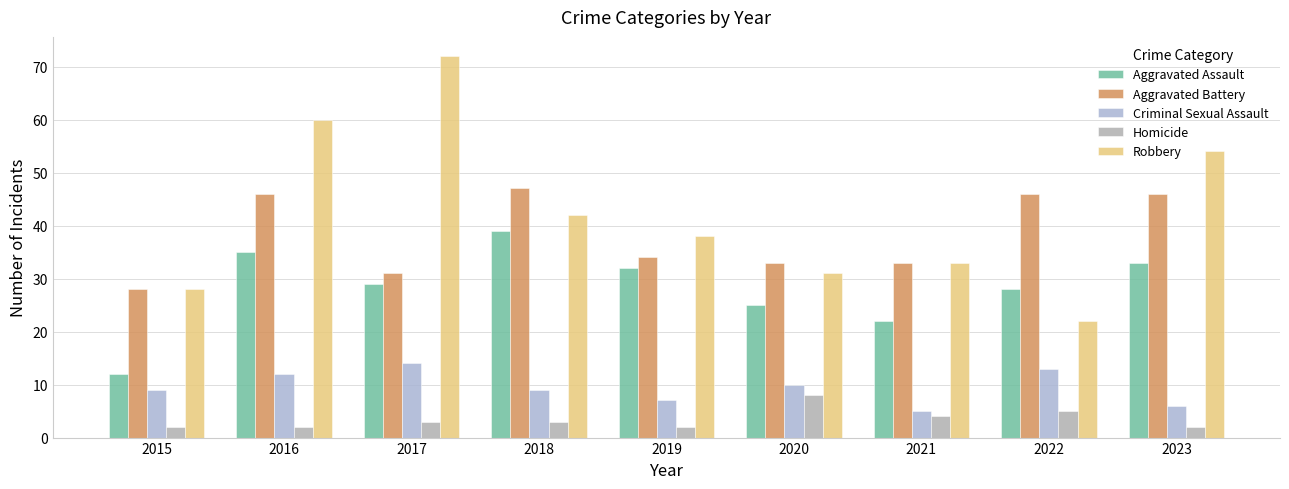

True or false: Aggravated Battery has a value of 13 at 2022.

False